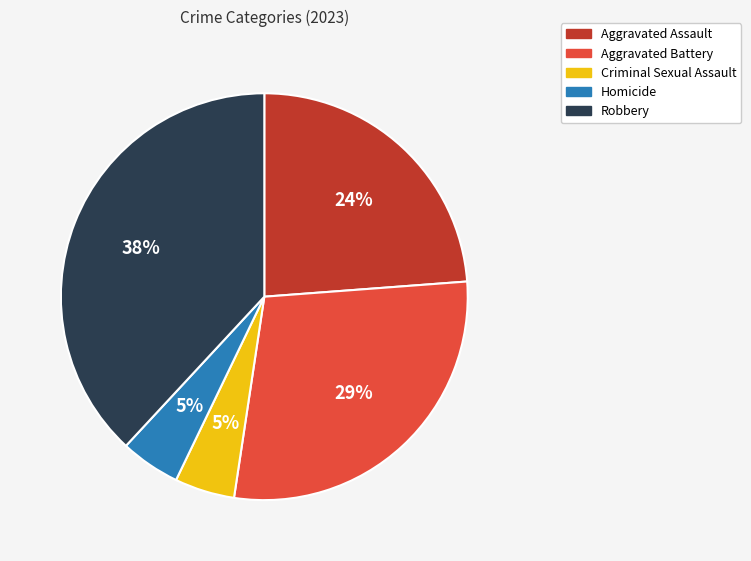

What percentage is the Criminal Sexual Assault slice, to the nearest percent?

5%